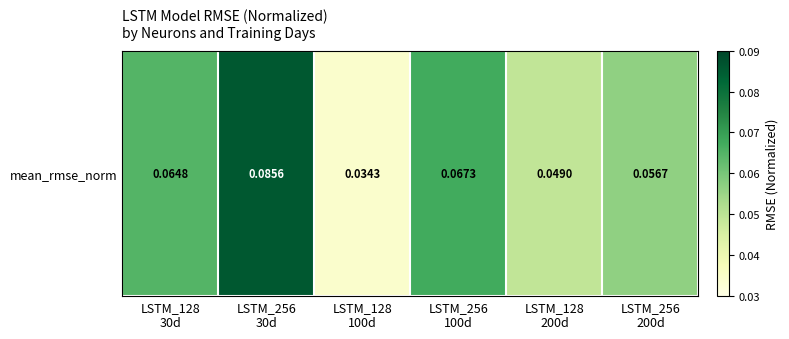

What is the sum of the values at LSTM_128
30d and LSTM_256
30d?

0.2